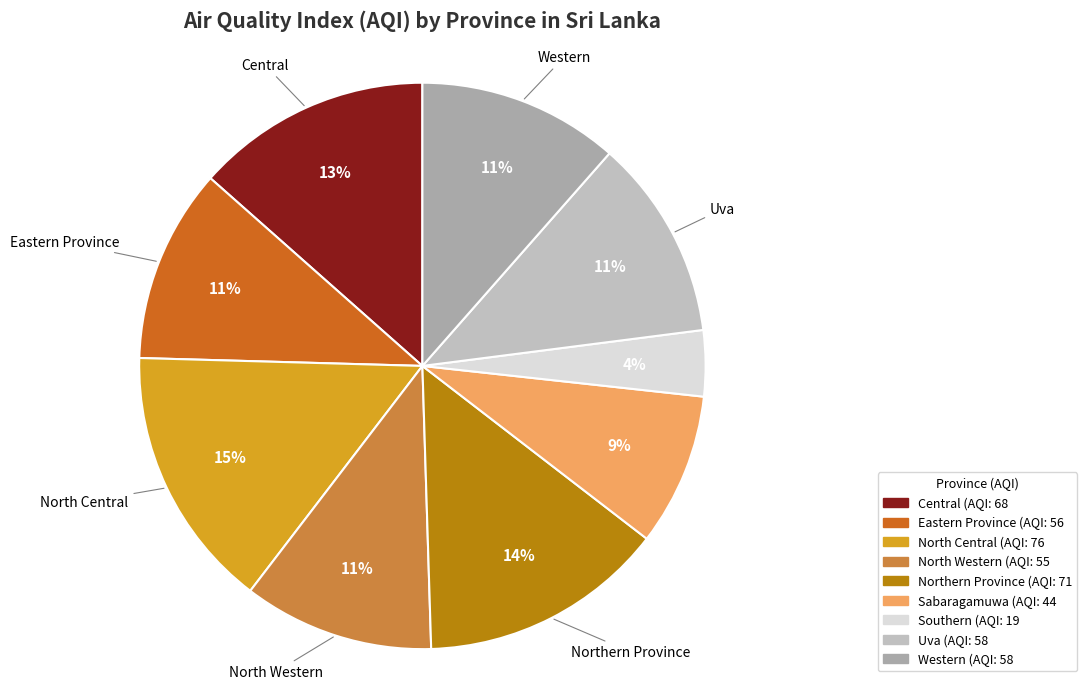

To the nearest percent, what is the difference between the largest and smallest slice percentages?

11%